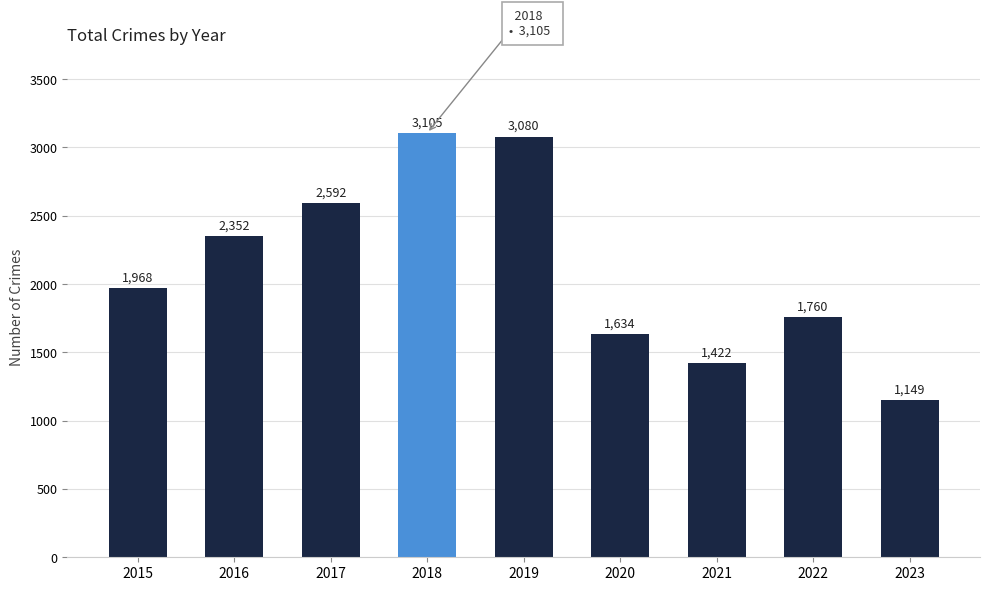

How many series are shown in this chart?

1